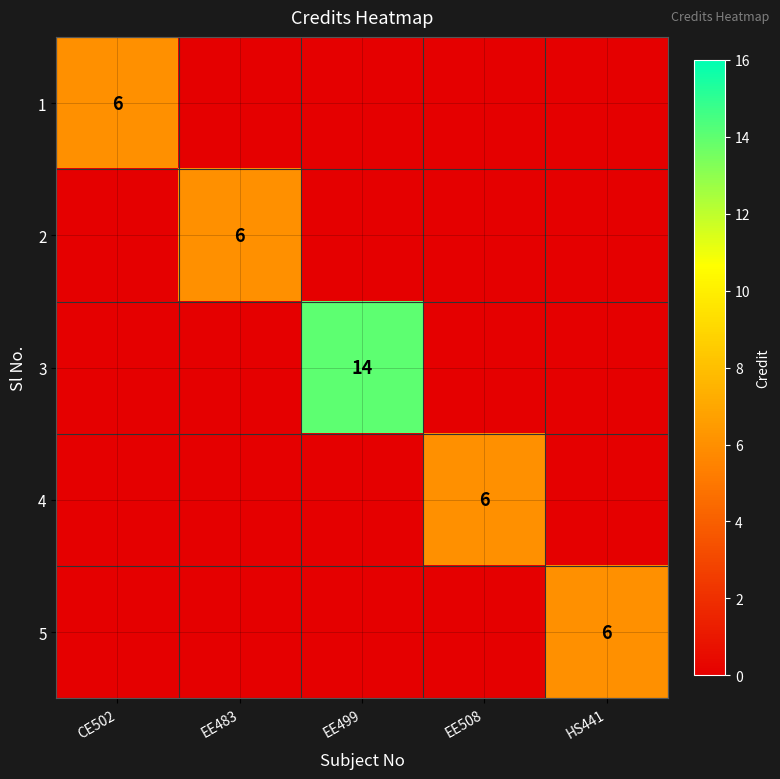

True or false: 2 has a value of 6 at EE483.

True